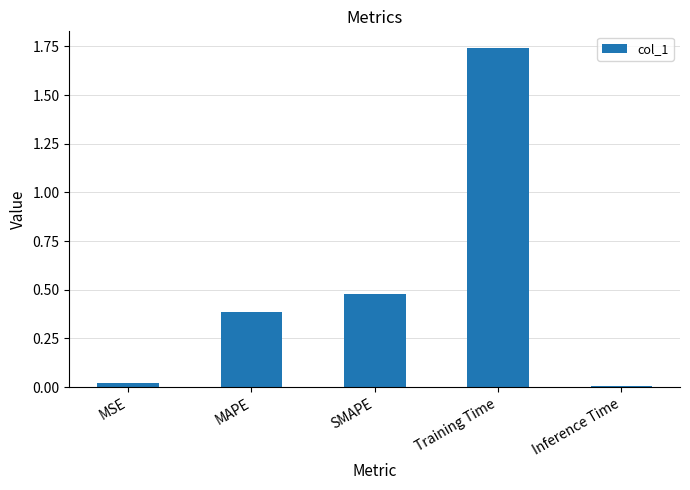

The chart shows a value of 0.0 at Inference Time. True or false?

True